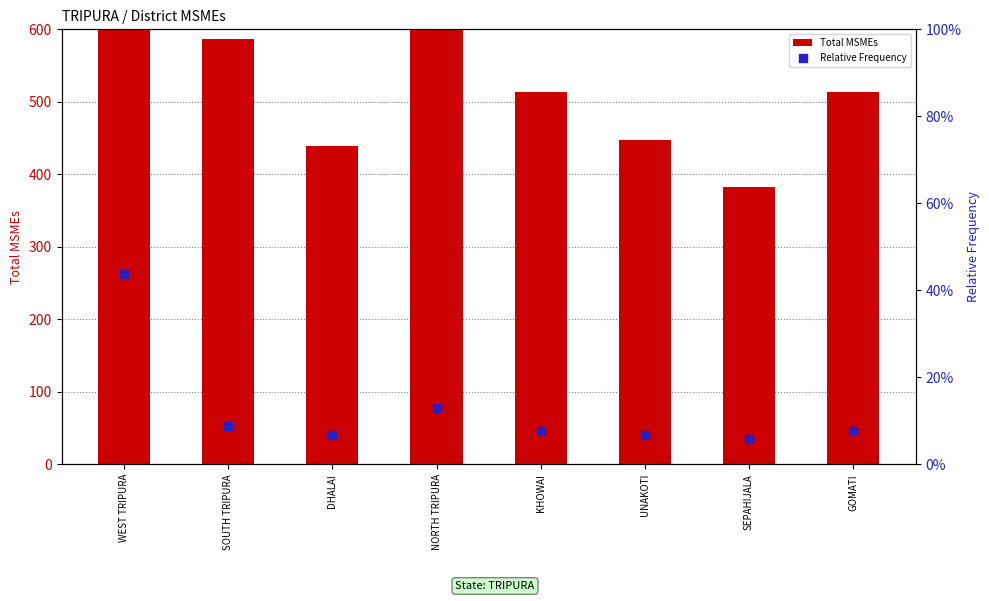

At which category is the sum across all series the highest?

WEST TRIPURA